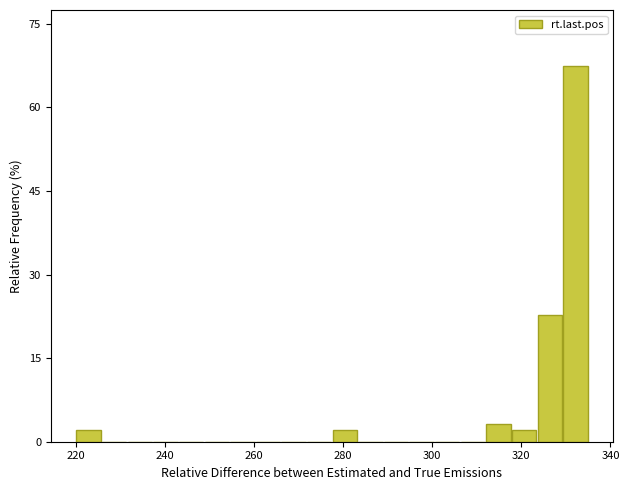

Around what value on the x-axis is the tallest bar? Give the approximate position of its centre, as read against the axis.

332